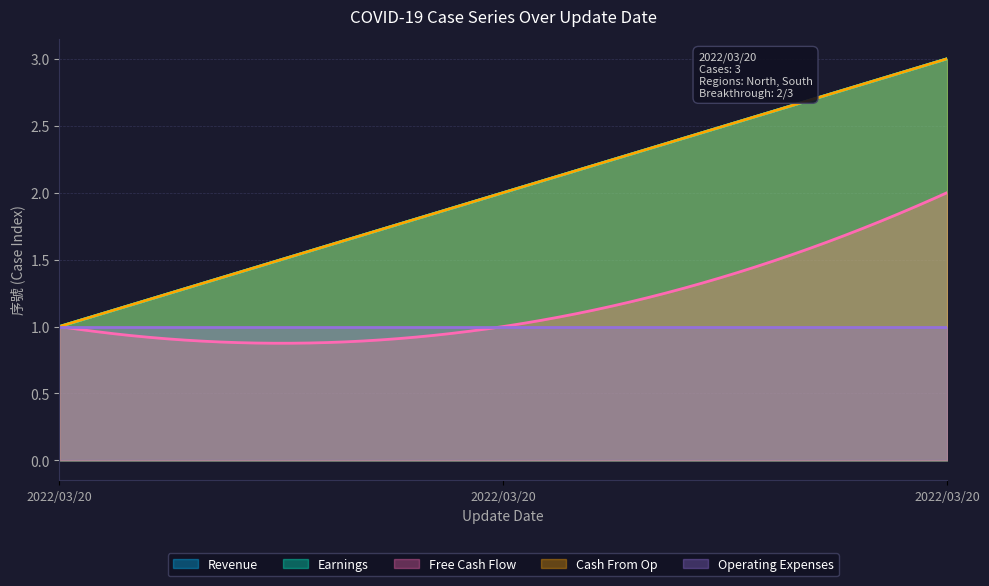

What is the difference between the maximum and second lowest values in the Free Cash Flow series?

1